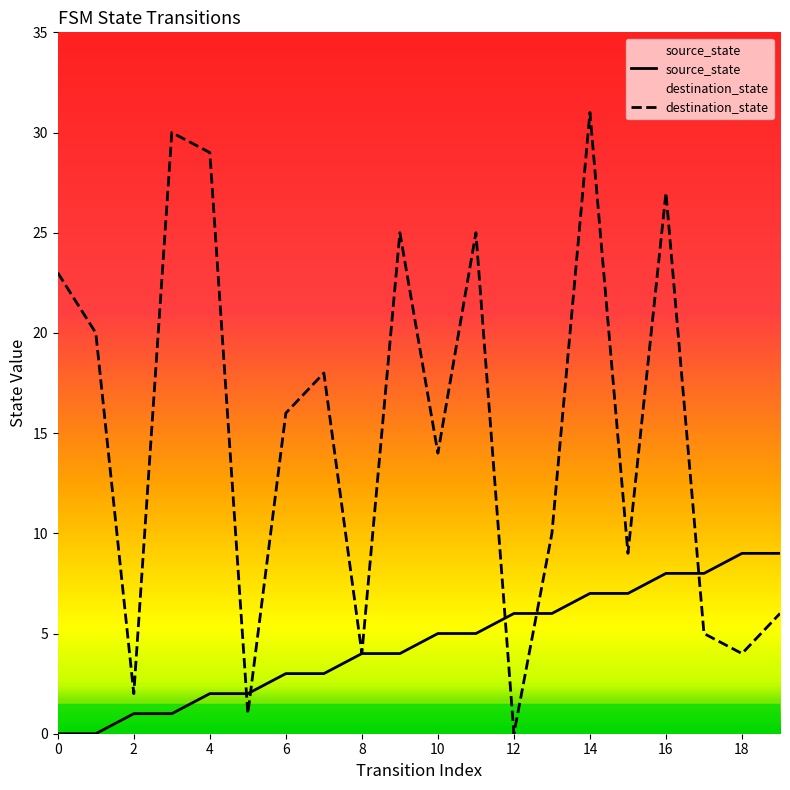

Which series has the widest spread of values?

destination_state